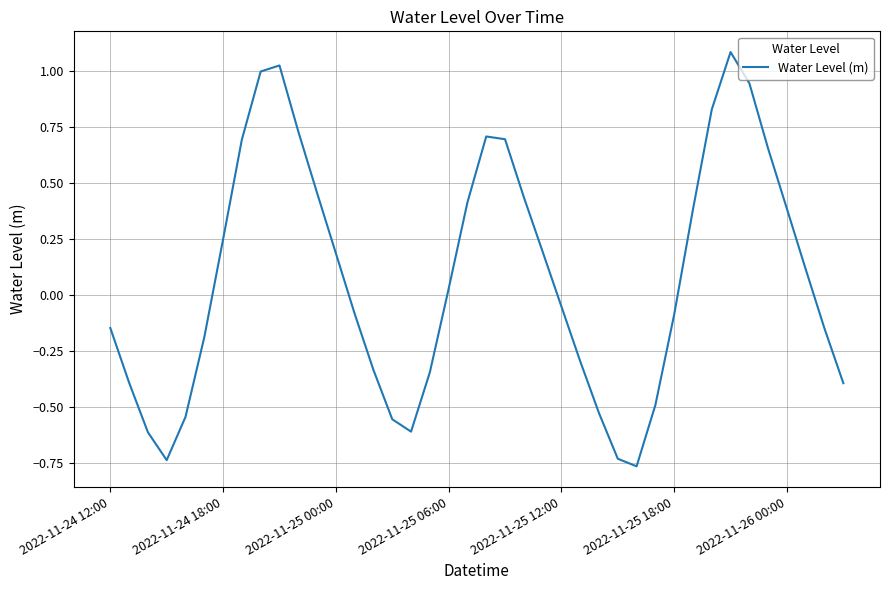

What is the greatest value displayed?

1.1